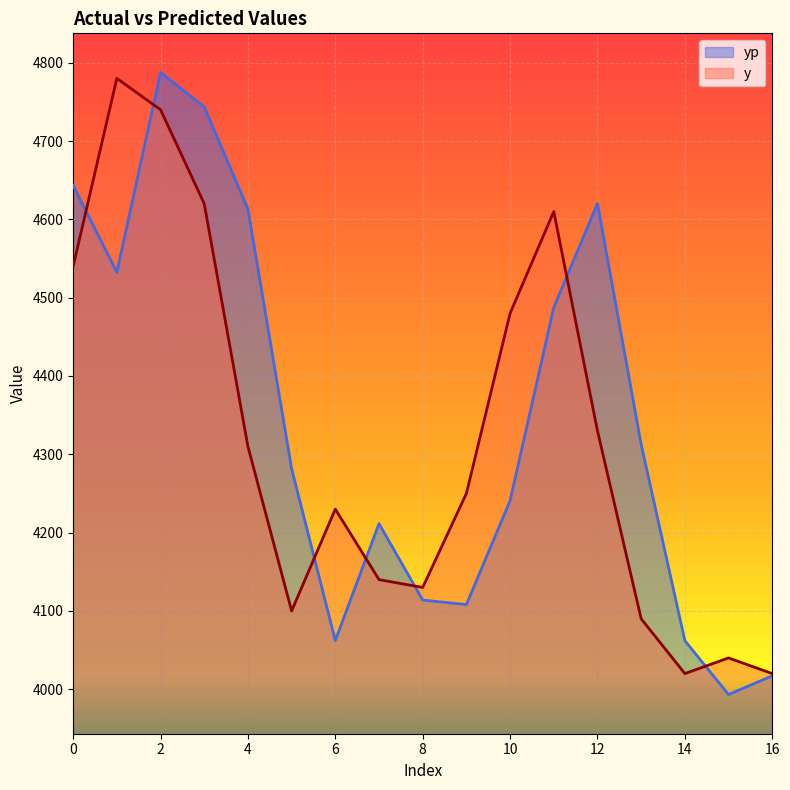

Rank the series by their average value, from lowest to highest.

y, yp